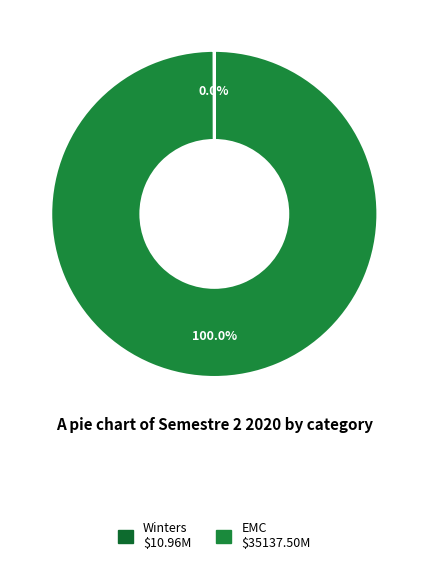

The Winters slice represents 0% of the pie. True or false?

True